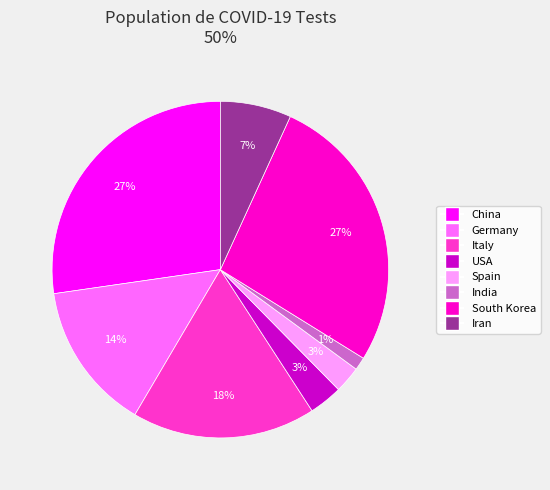

Is the sum of Germany and Italy greater than half?

No